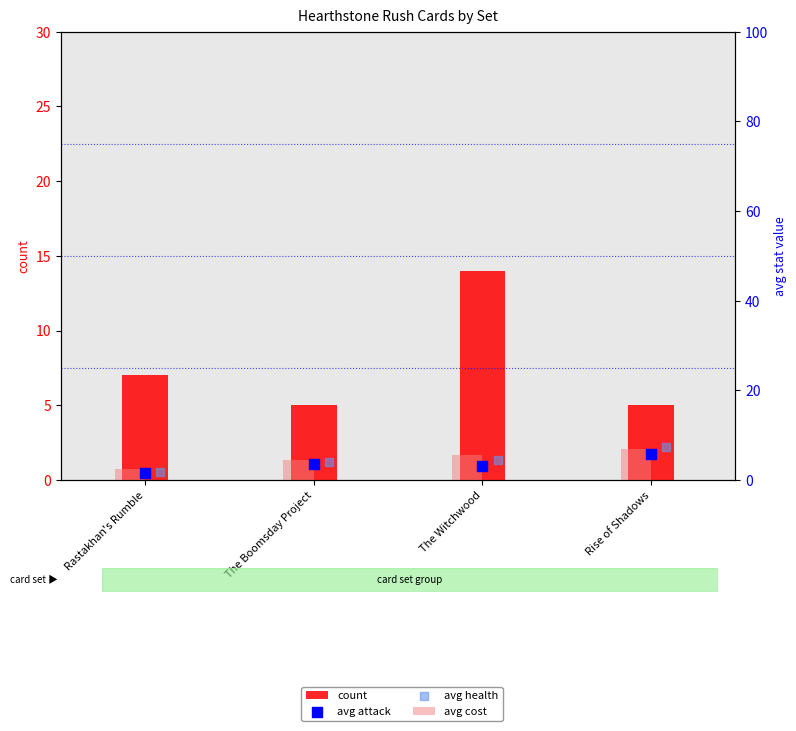

Is the value of avg health at The Boomsday Project greater than the value of avg cost at Rise of Shadows?

No